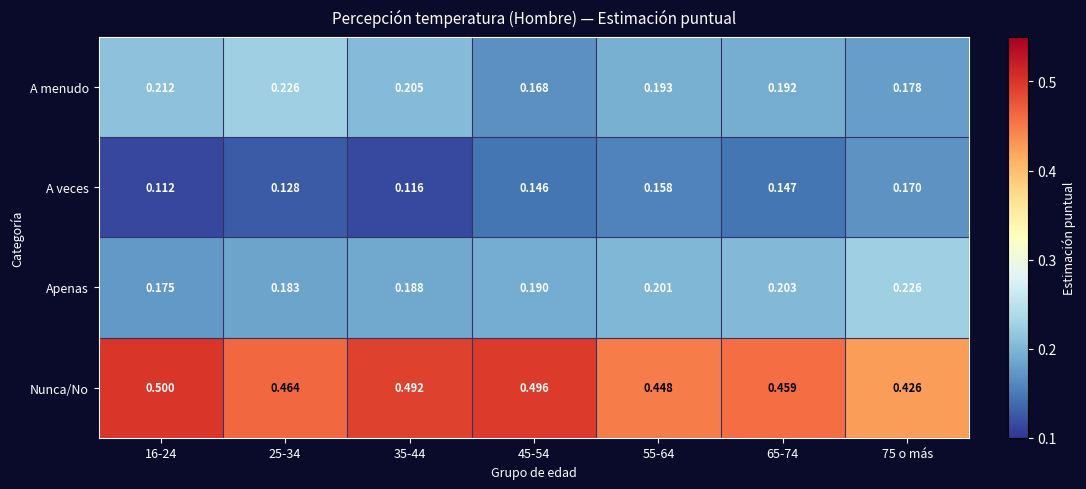

Which series has the widest spread of values?

Nunca/No